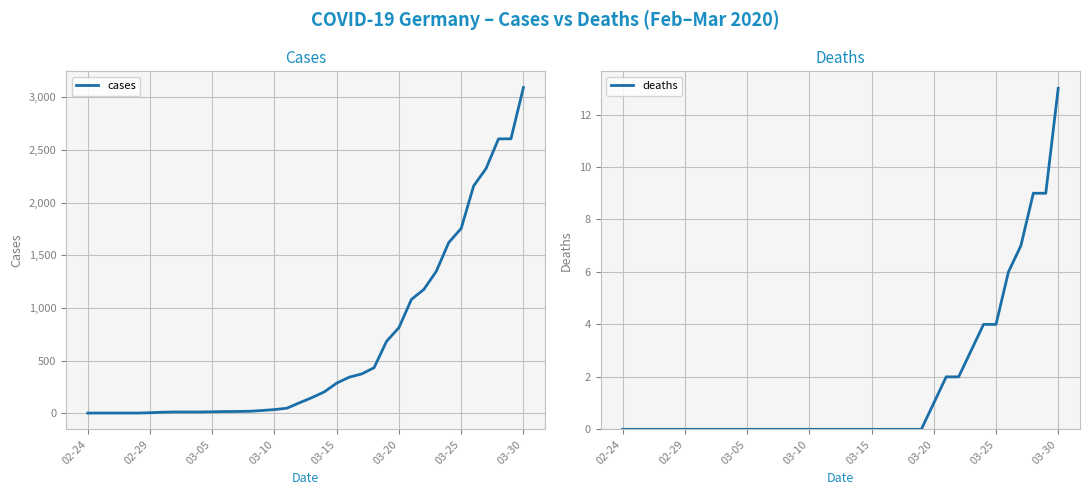

What is the lowest value of the cases series?

2